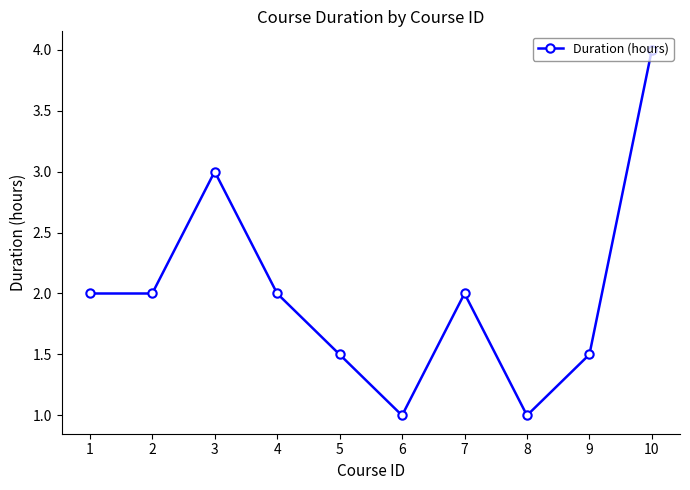

Read the value at 7.

2.0